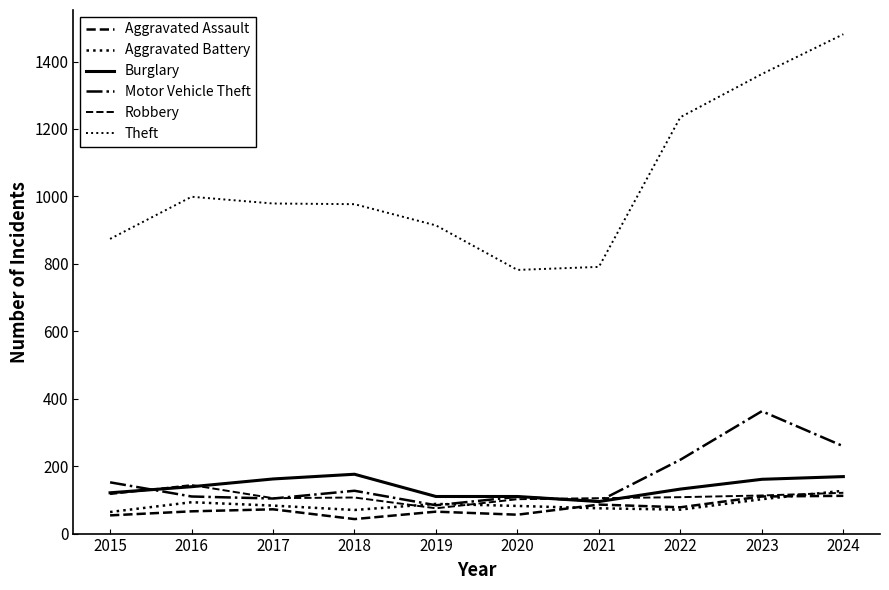

Where is the first local maximum for Aggravated Assault?

2017